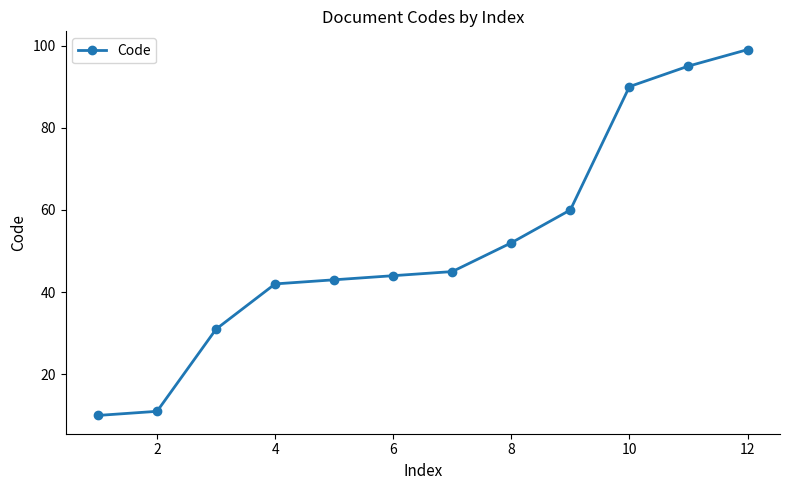

What is the value of the 5th point from the left?

43